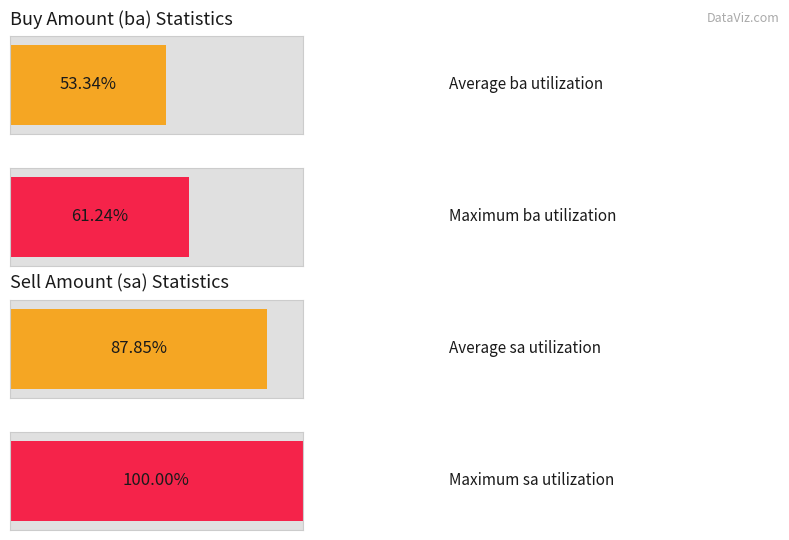

List the series in order of their peak value, highest first.

sa, ba